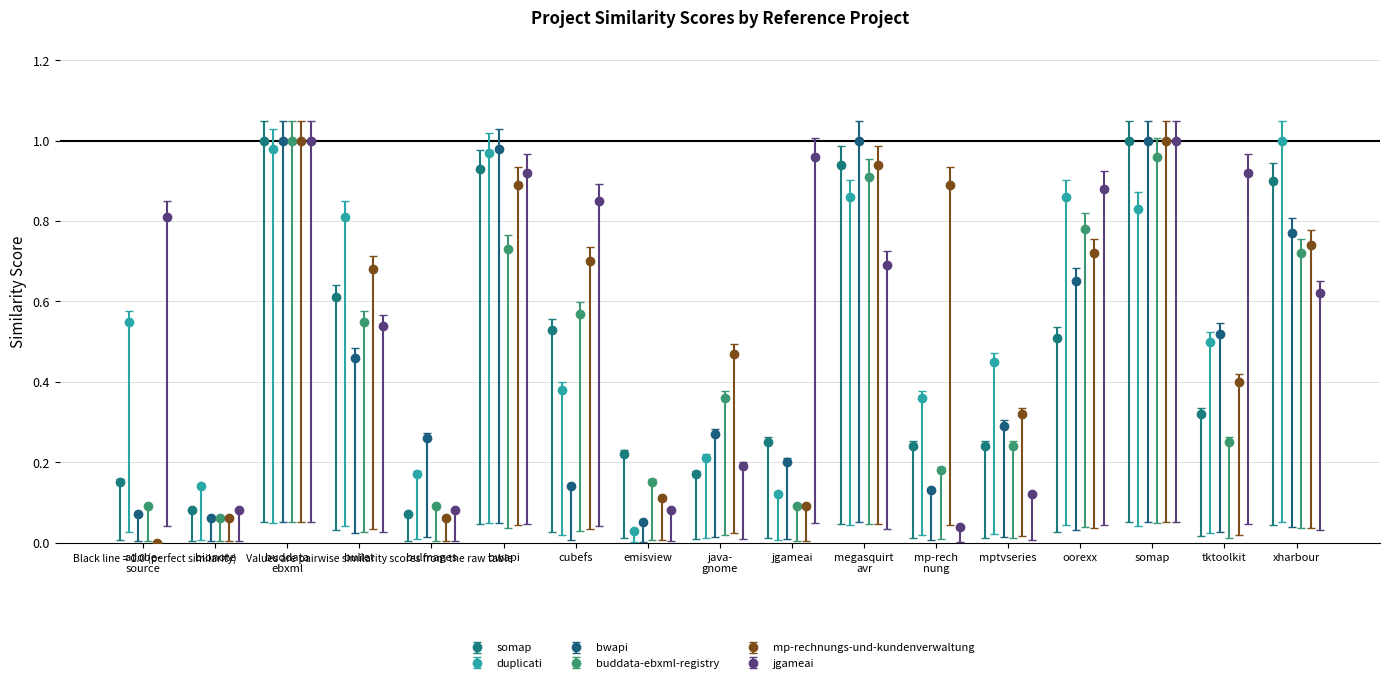

What is the value of the bwapi.csv bar at the 13th from the left?

0.3